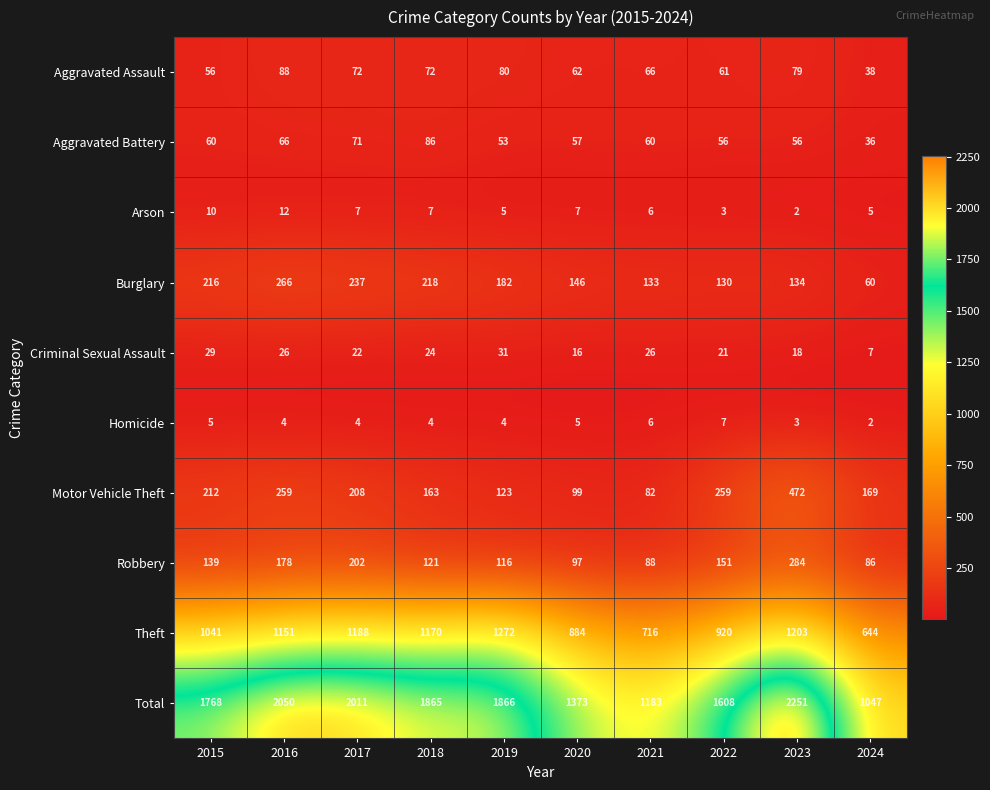

Where does the Criminal Sexual Assault series first go above 24?

2015